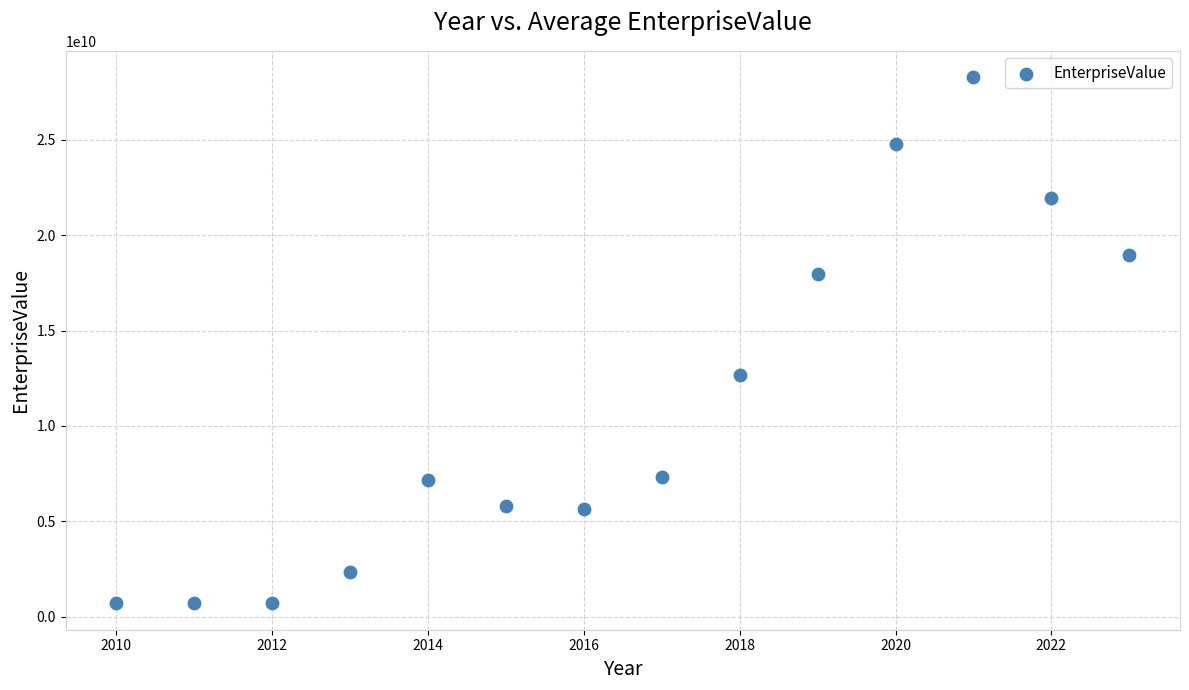

What Y value in the scatter plot is closest to 14491306900?

12647733311.5